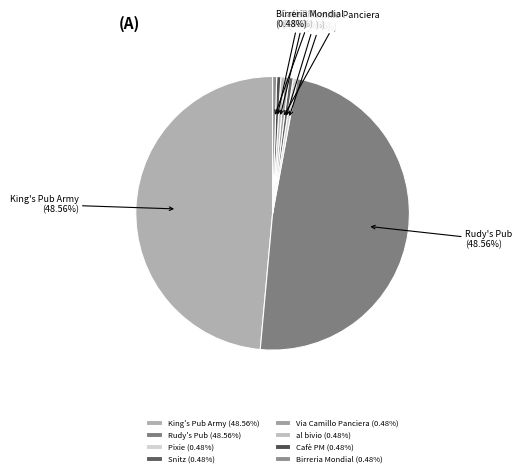

Does Pixie account for over 50% of the chart?

No